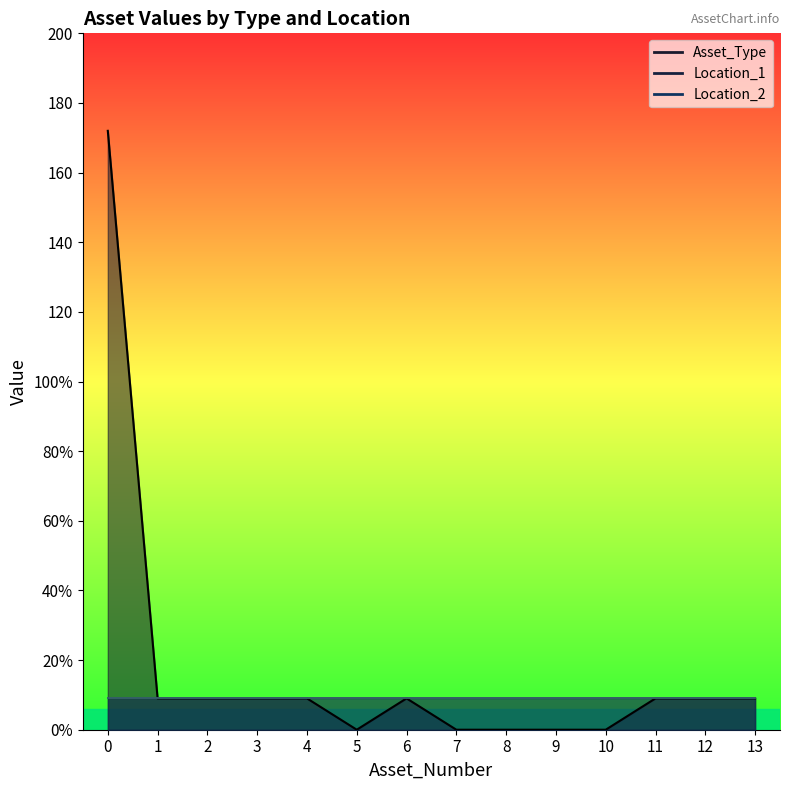

Which has a higher value, 13 or 3?

13